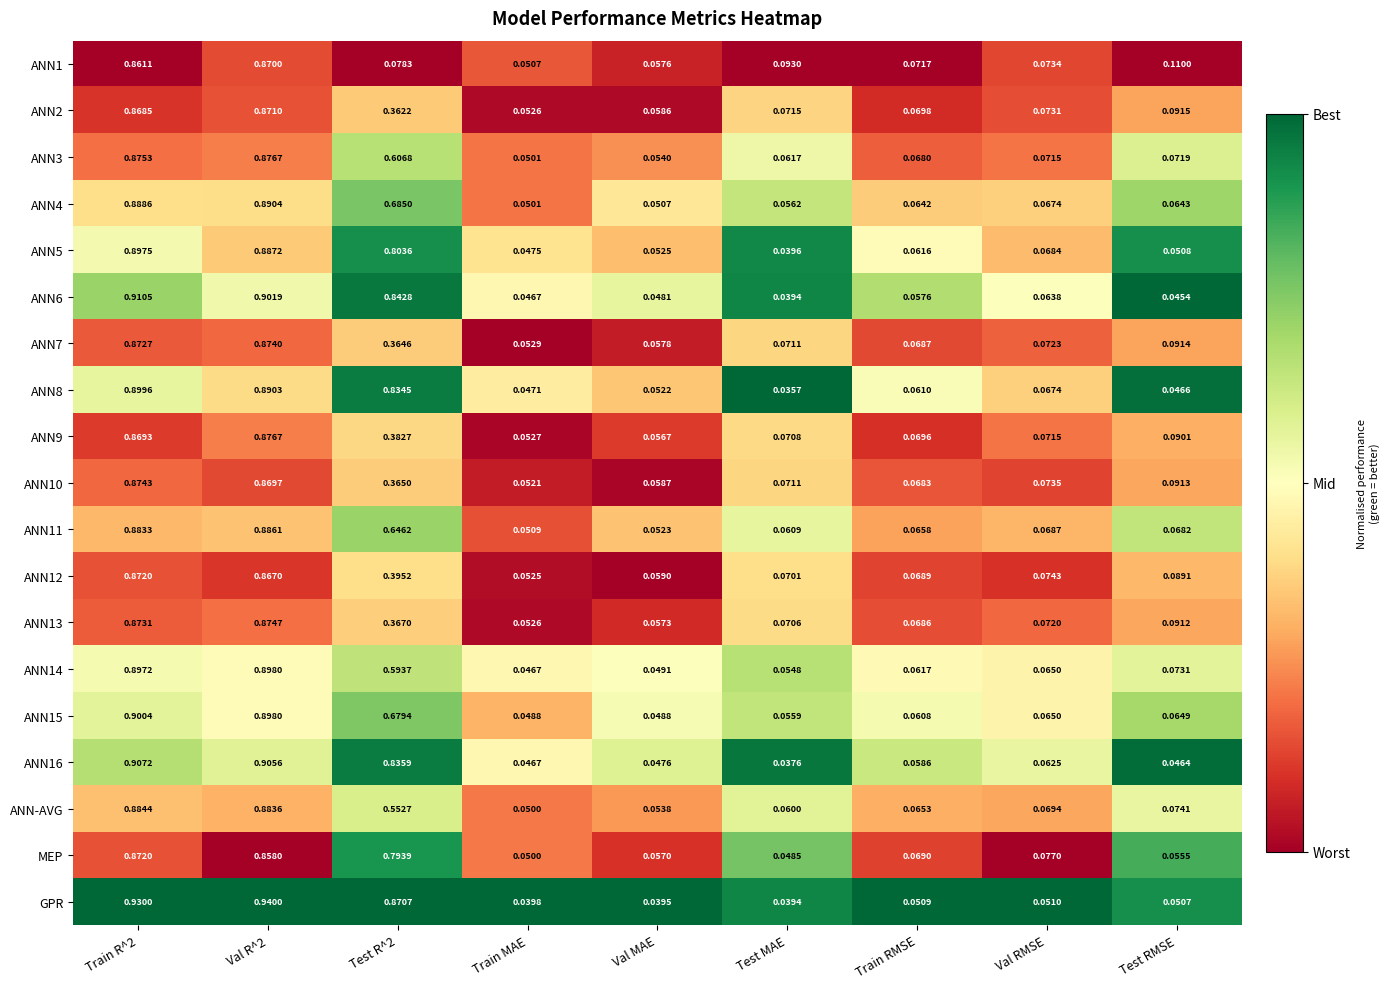

At which category is the sum across all series the highest?

Train R^2